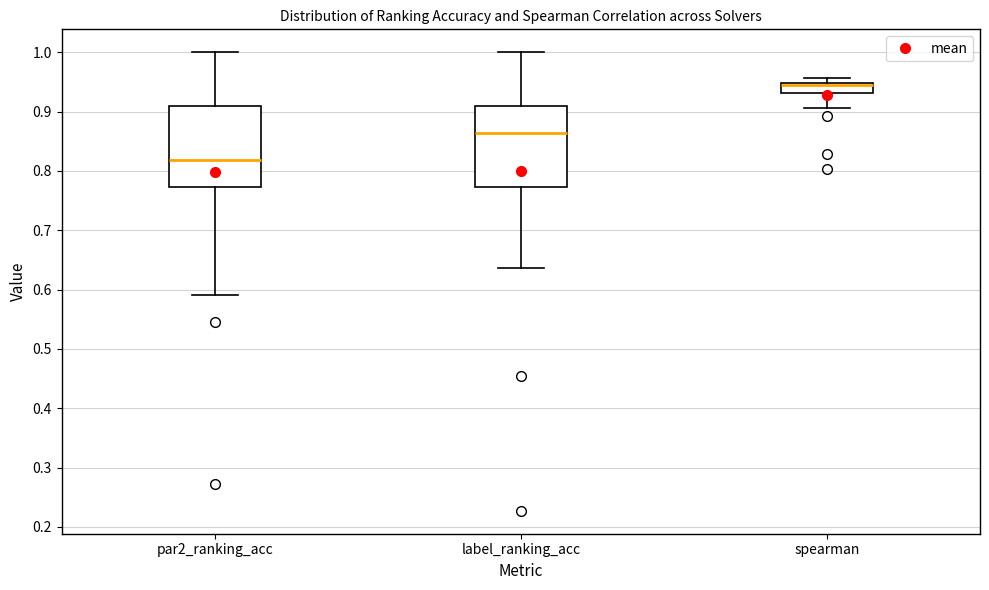

Reading left to right, transcribe this box plot: for each box, give where its median line is, the range the box spans, and where its two whiskers end, as read against the y-axis. The values are not printed on the chart, so give them approximately, as read against the axis.

par2_ranking_acc: median 0.82, box 0.77 to 0.91, whiskers 0.59 to 1.00
label_ranking_acc: median 0.86, box 0.77 to 0.91, whiskers 0.64 to 1.00
spearman: median 0.94, box 0.93 to 0.95, whiskers 0.91 to 0.96